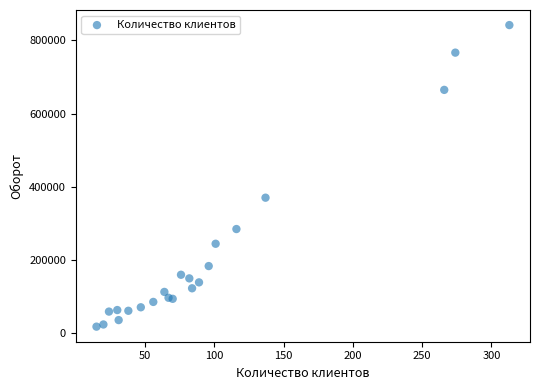

What Y value in the scatter plot is closest to 430068?

370420.4